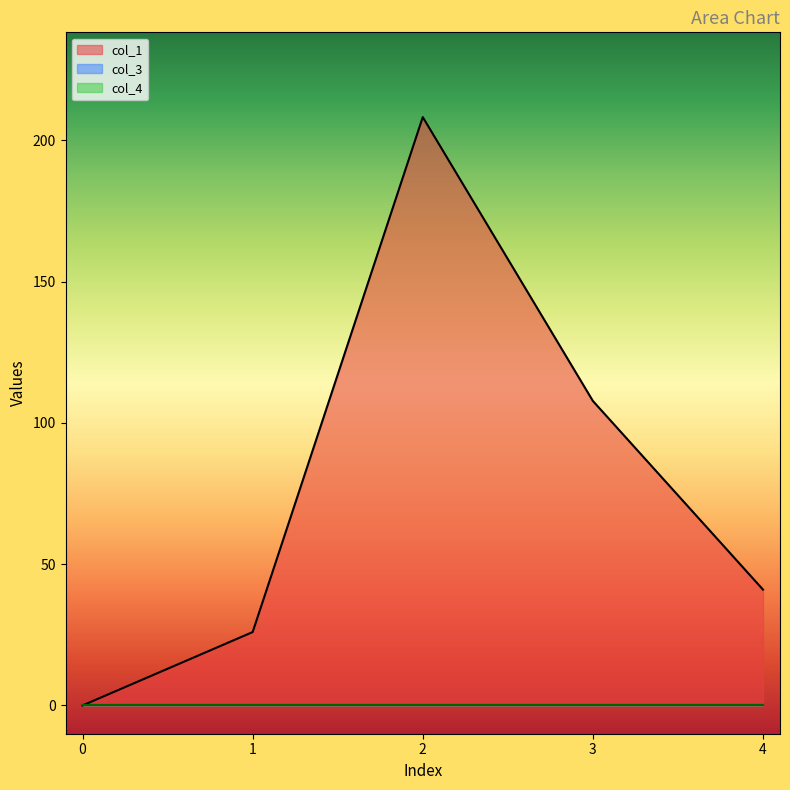

What value does the col_1 series have at 3?

107.8